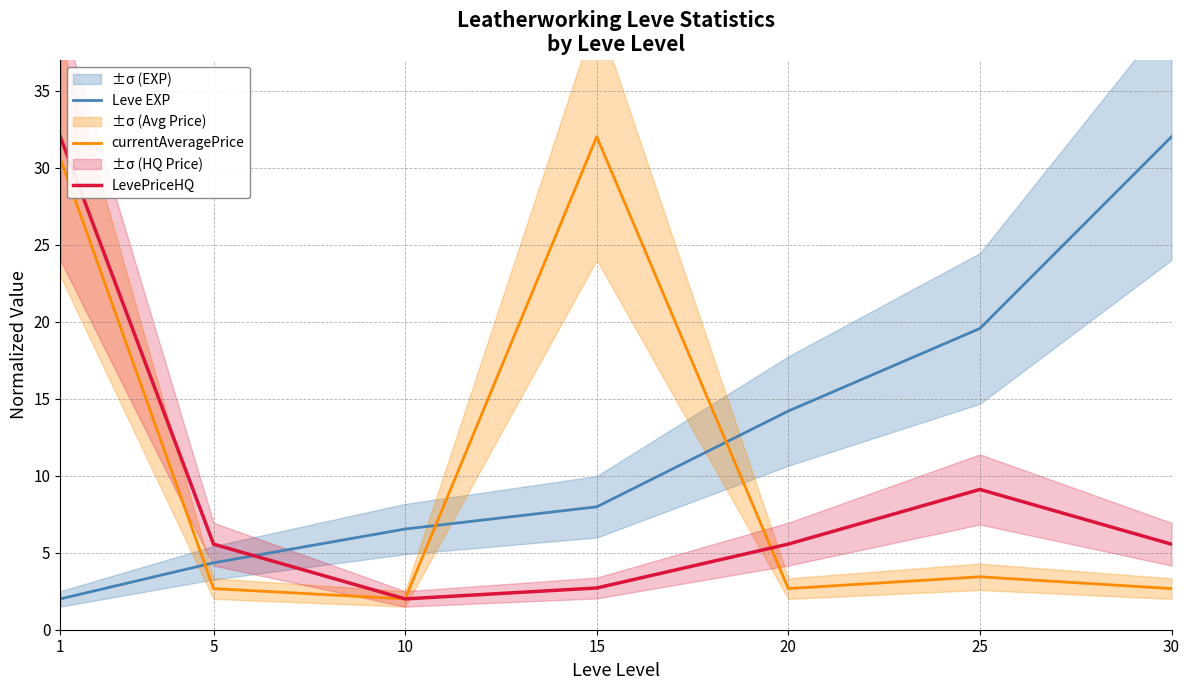

Where is the first local minimum for currentAveragePrice?

10